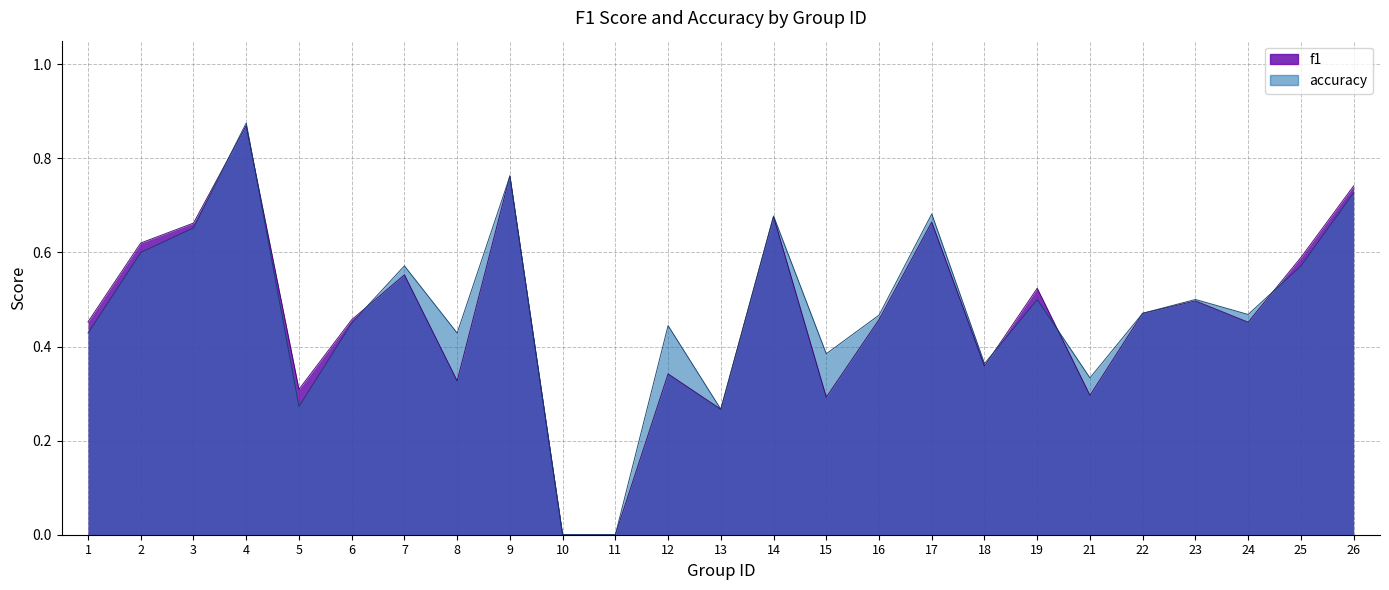

List the series in order of their peak value, lowest first.

f1, accuracy